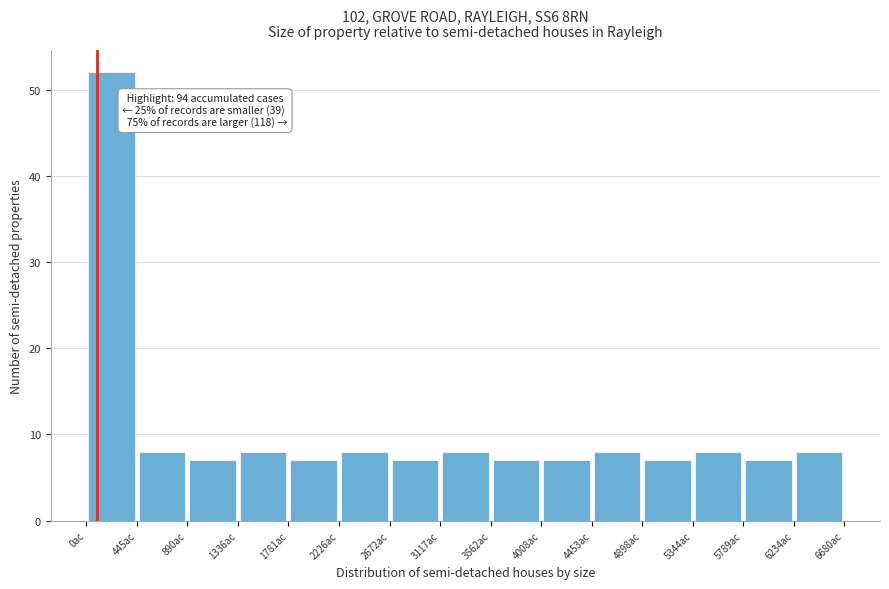

Over which range of the x-axis is the bar tallest?

0 to 450